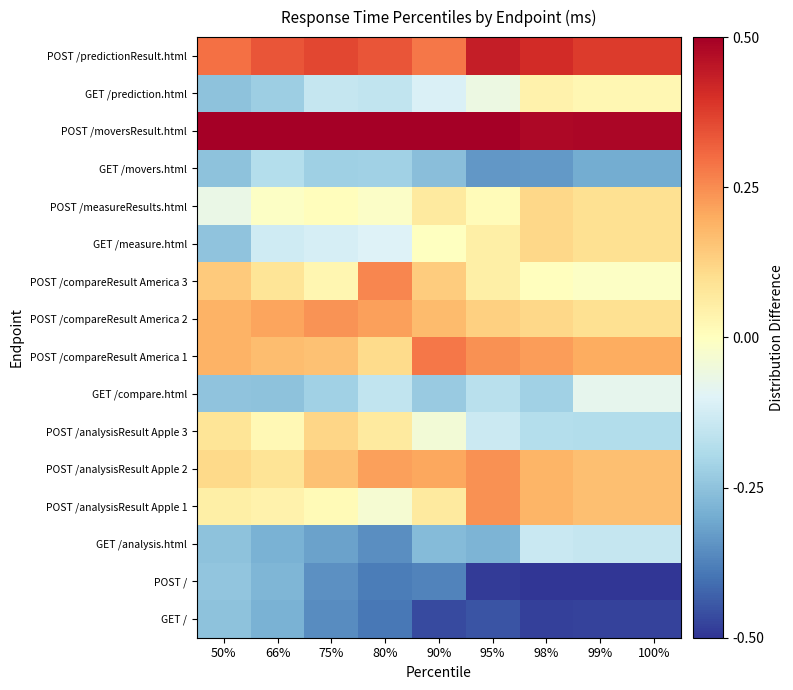

At how many categories does at least one series exceed 0?

9